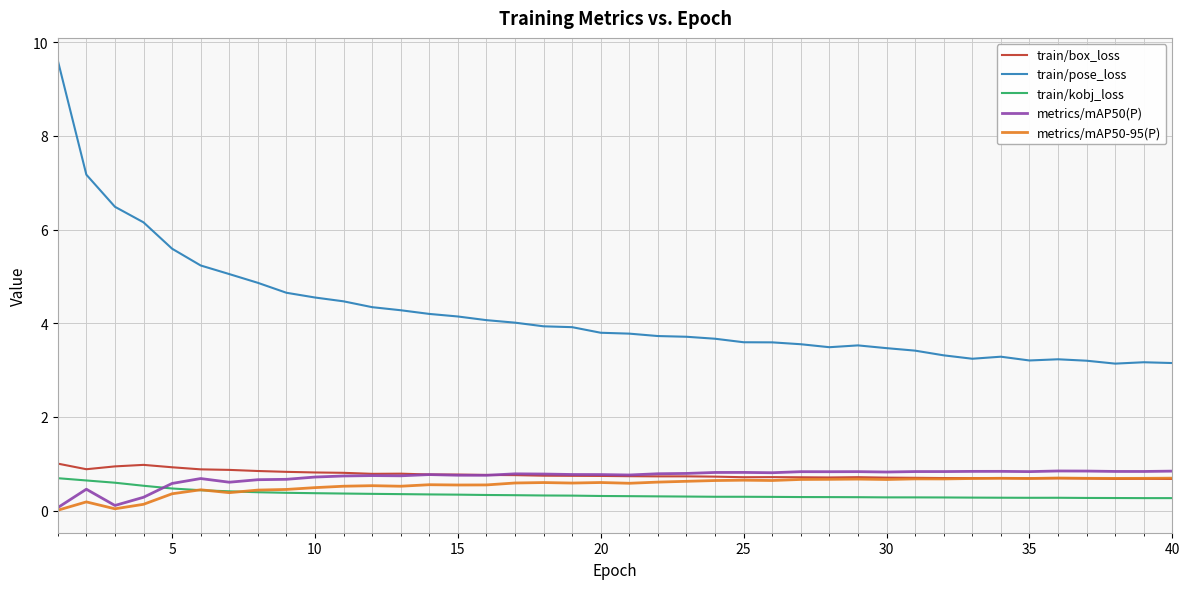

What are all the series names shown in the legend?

train/box_loss, train/pose_loss, train/kobj_loss, metrics/mAP50(P), metrics/mAP50-95(P)